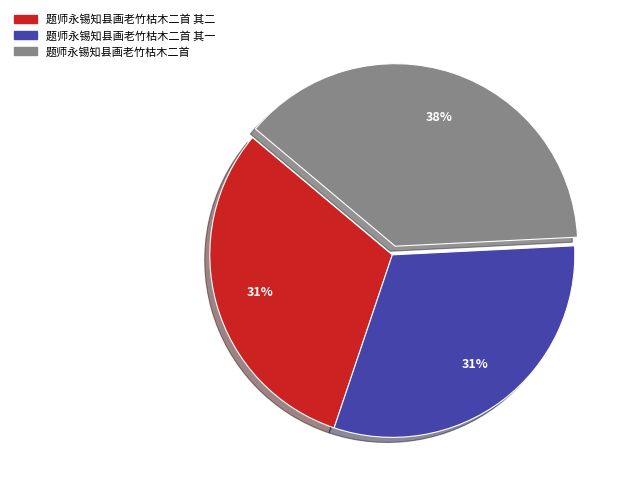

Approximately how many times larger is the value at 题师永锡知县画老竹枯木二首 其二 compared to 题师永锡知县画老竹枯木二首 其一?

1.0